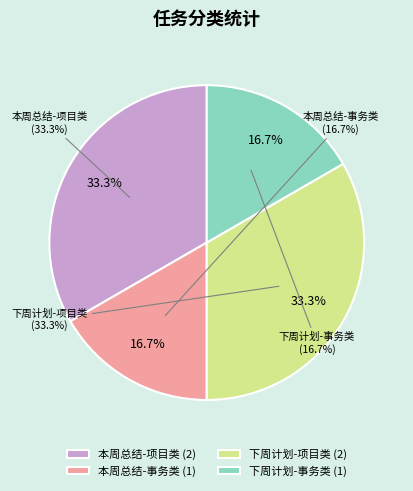

Which has a higher value, 项目类 or 项目类(下周计划)?

项目类(下周计划)